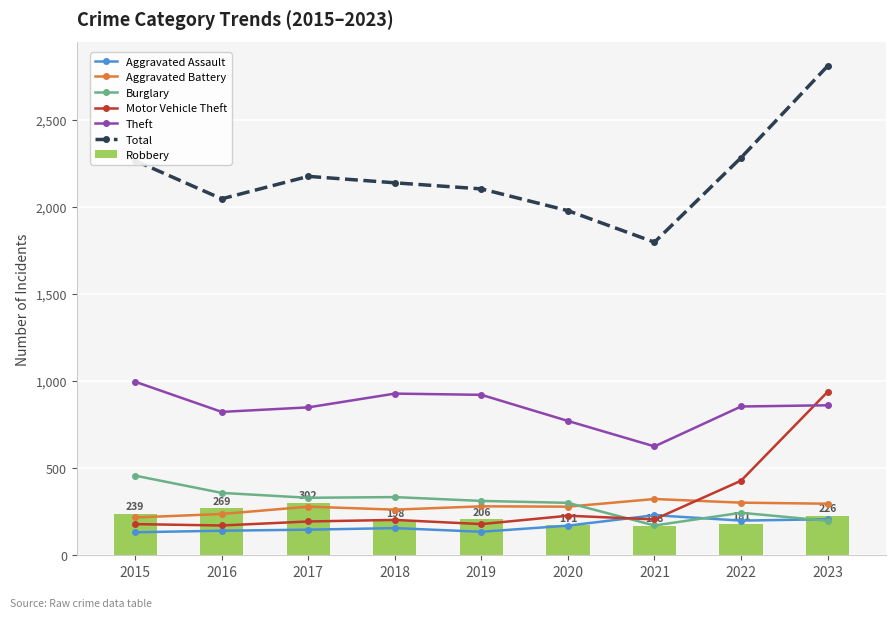

Which category has the highest value in the Theft series?

2015